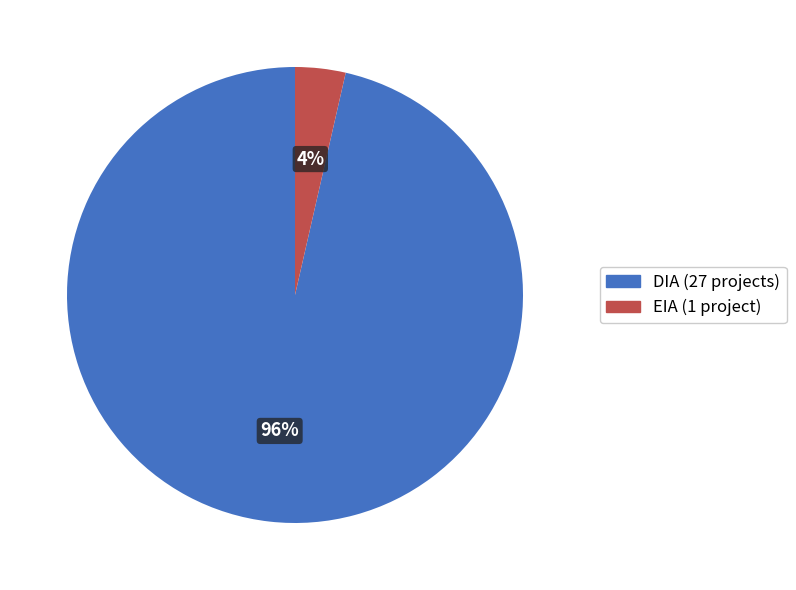

Is there any slice that represents more than half of the pie?

Yes